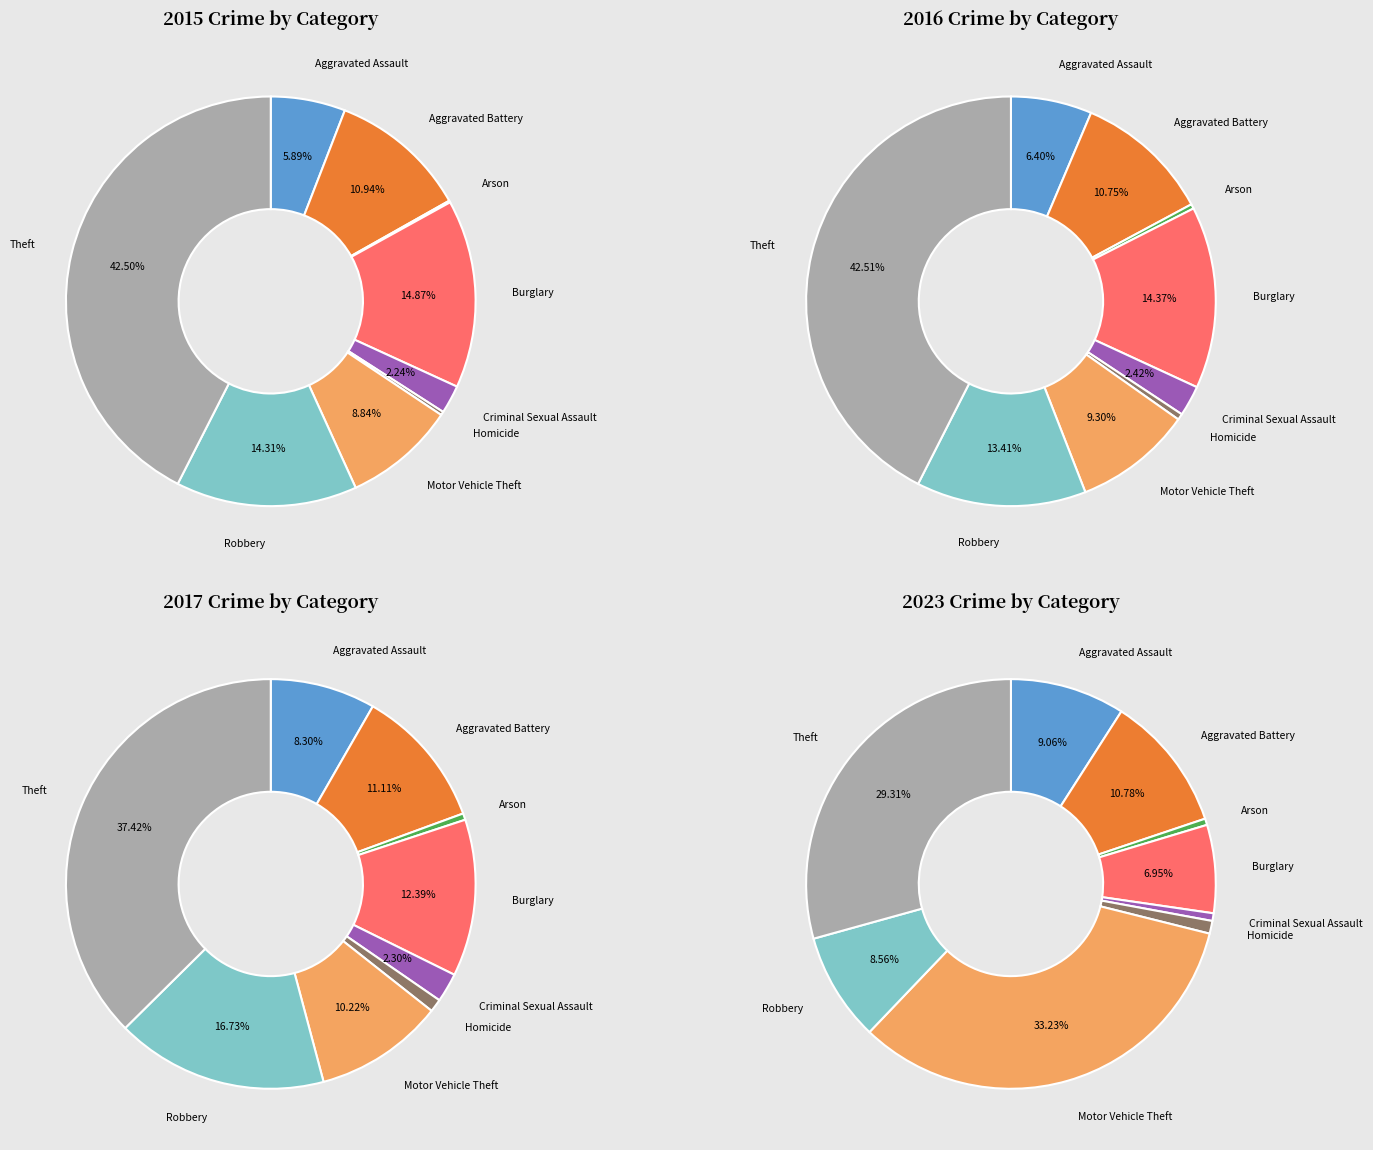

Which slice is the largest?

Theft